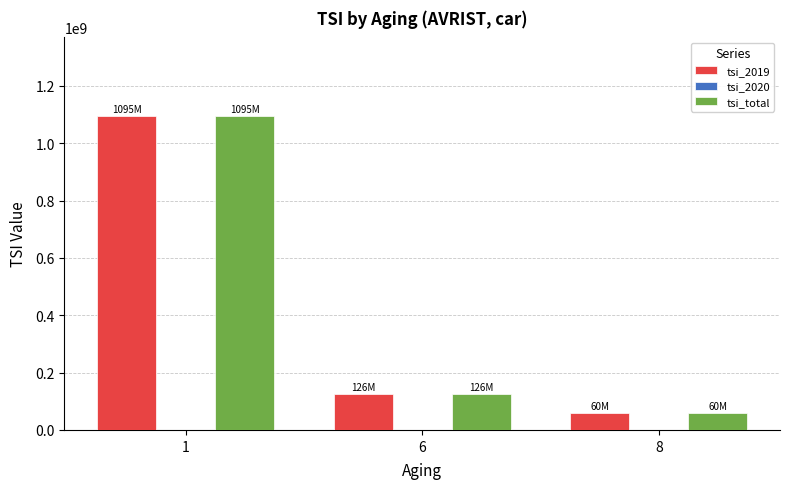

What is the spread (max minus min) of values at 6?

0